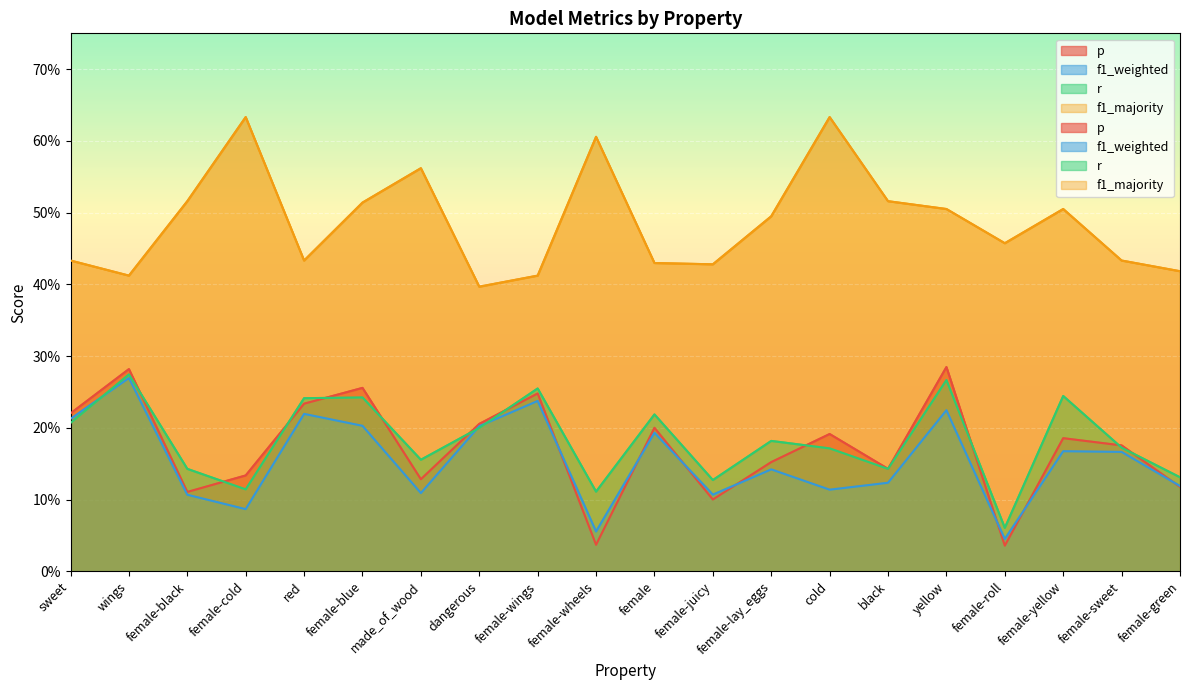

What is the highest value of the p series?

0.3